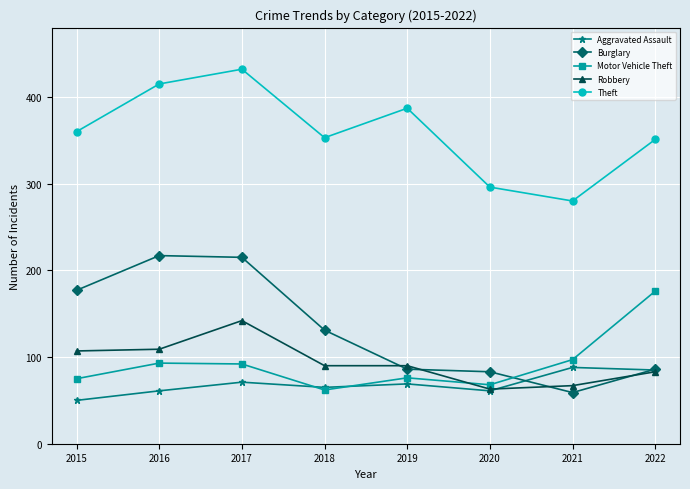

Rank the series by their maximum value, from lowest to highest.

Aggravated Assault, Robbery, Motor Vehicle Theft, Burglary, Theft